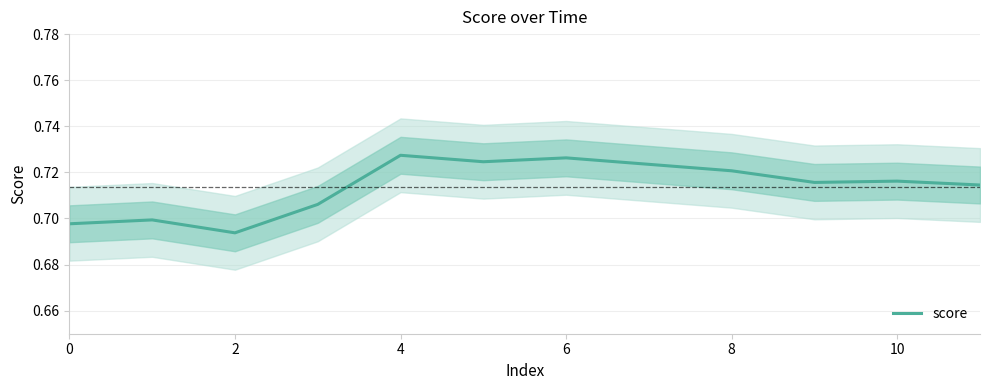

What is the minimum value shown in the chart?

0.7